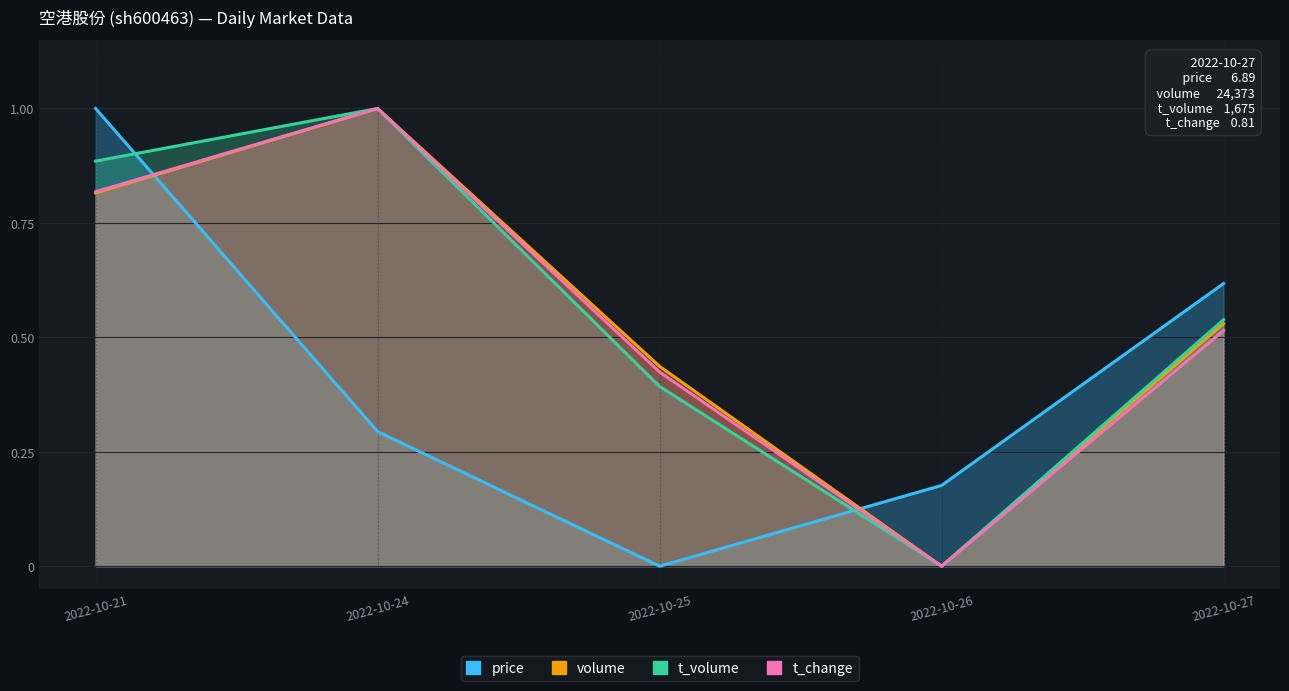

At which label is volume closest to 0?

2022-10-26